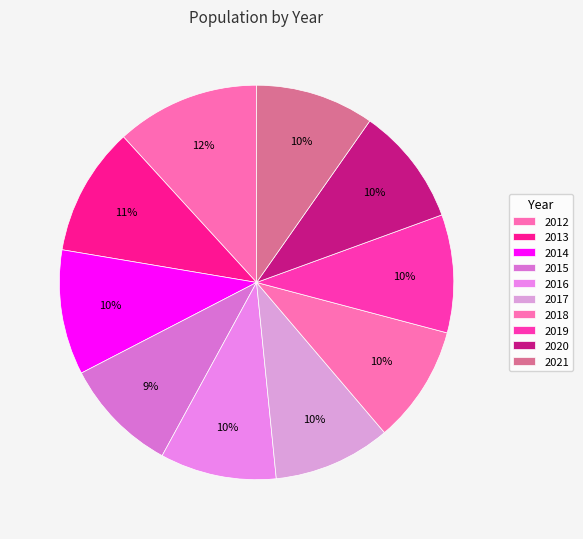

What is the ratio of the value at 2016 to the value at 2021?

1.0